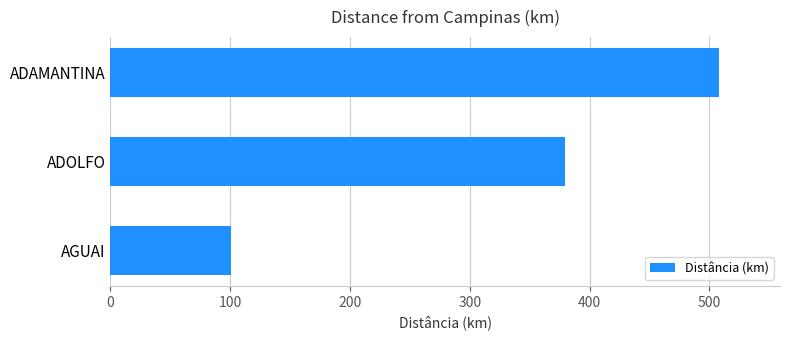

What is the difference between the values at ADAMANTINA and AGUAI?

407.6